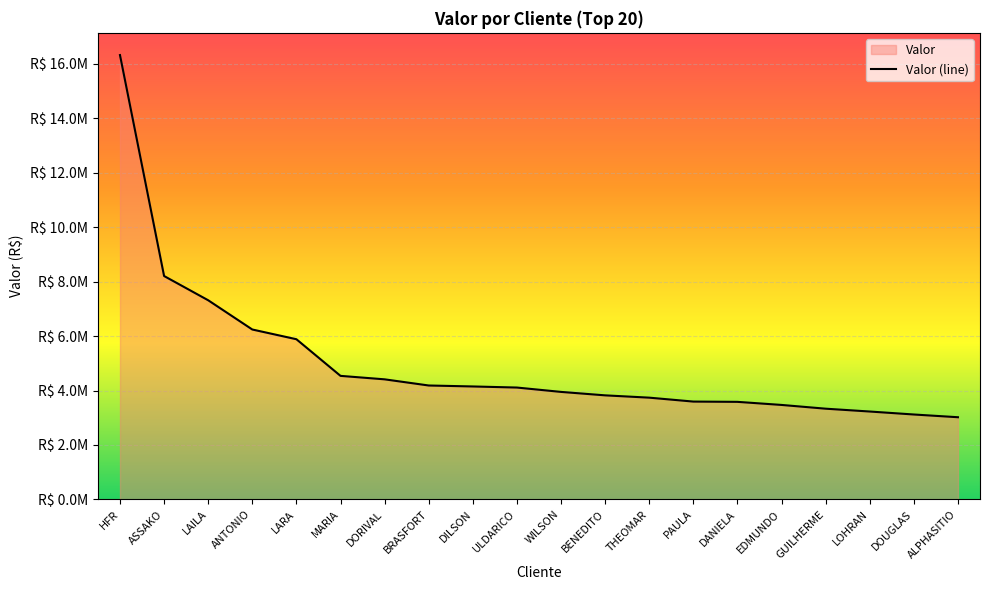

Which label corresponds to the largest value in the chart?

HFR